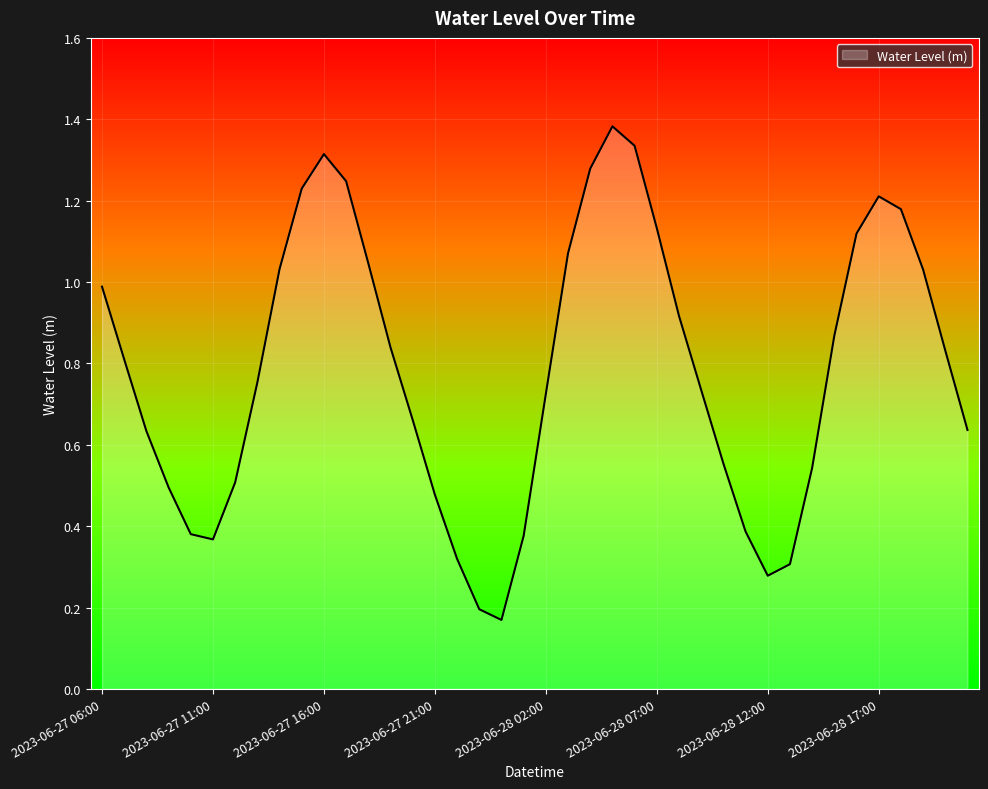

List the labels in order of value, smallest first.

2023-06-28 00:00, 2023-06-27 23:00, 2023-06-28 12:00, 2023-06-28 13:00, 2023-06-27 22:00, 2023-06-27 11:00, 2023-06-28 01:00, 2023-06-27 10:00, 2023-06-28 11:00, 2023-06-27 21:00, 2023-06-27 09:00, 2023-06-27 12:00, 2023-06-28 14:00, 2023-06-28 10:00, 2023-06-27 08:00, 2023-06-28 21:00, 2023-06-27 20:00, 2023-06-28 02:00, 2023-06-28 09:00, 2023-06-27 13:00, 2023-06-27 07:00, 2023-06-28 20:00, 2023-06-27 19:00, 2023-06-28 15:00, 2023-06-28 08:00, 2023-06-27 06:00, 2023-06-28 19:00, 2023-06-27 14:00, 2023-06-27 18:00, 2023-06-28 03:00, 2023-06-28 16:00, 2023-06-28 07:00, 2023-06-28 18:00, 2023-06-28 17:00, 2023-06-27 15:00, 2023-06-27 17:00, 2023-06-28 04:00, 2023-06-27 16:00, 2023-06-28 06:00, 2023-06-28 05:00